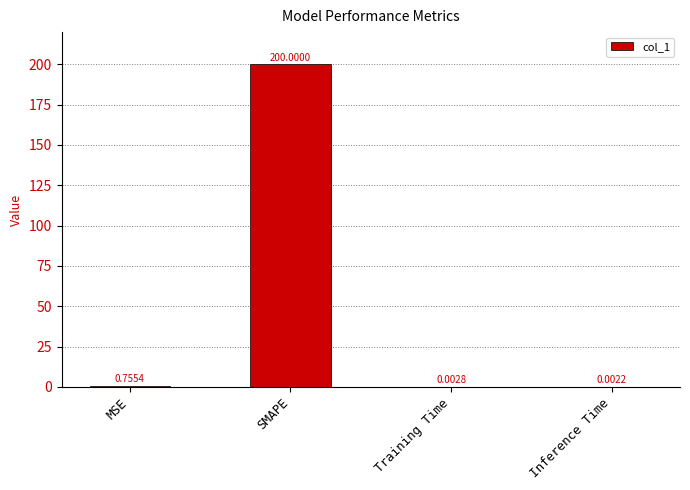

Where is the data nearest to the value 100?

MSE